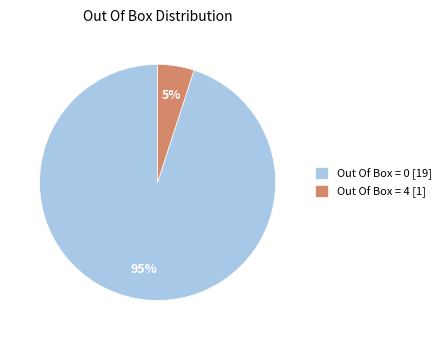

Rank the categories by value from highest to lowest.

Out Of Box = 0 [19], Out Of Box = 4 [1]